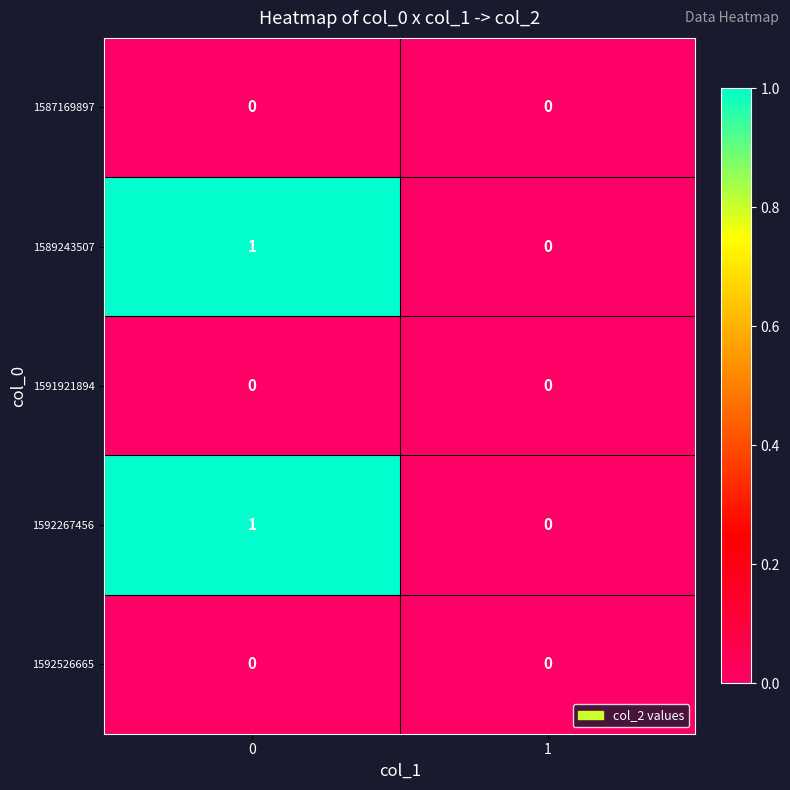

List the labels in order of 1589243507 value, largest first.

0, 1